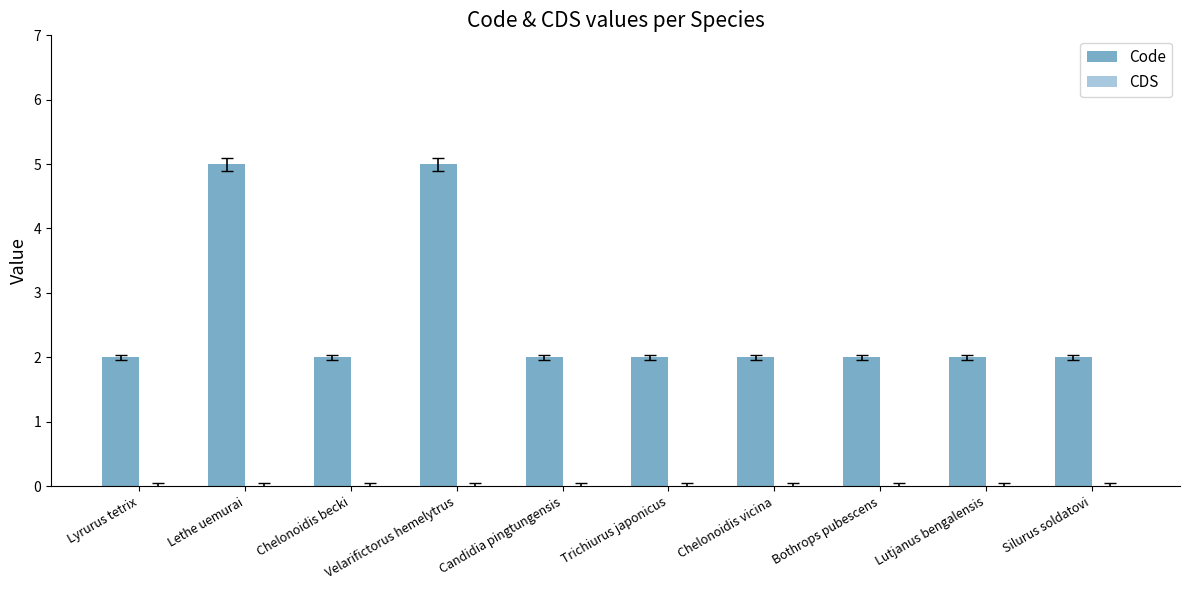

What is the value of the 1st bar from the left?

2